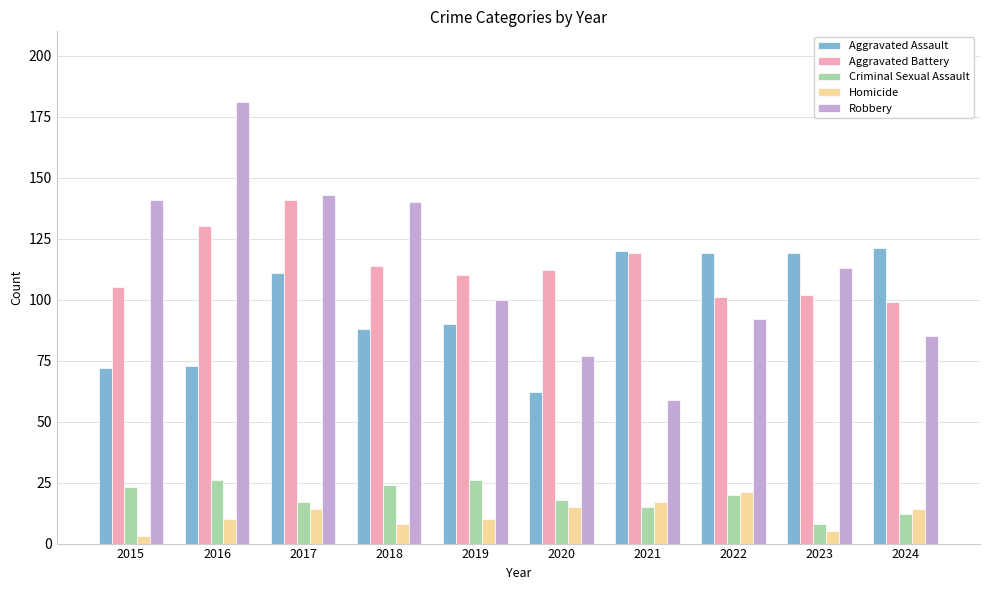

How many bars are there in each group?

5